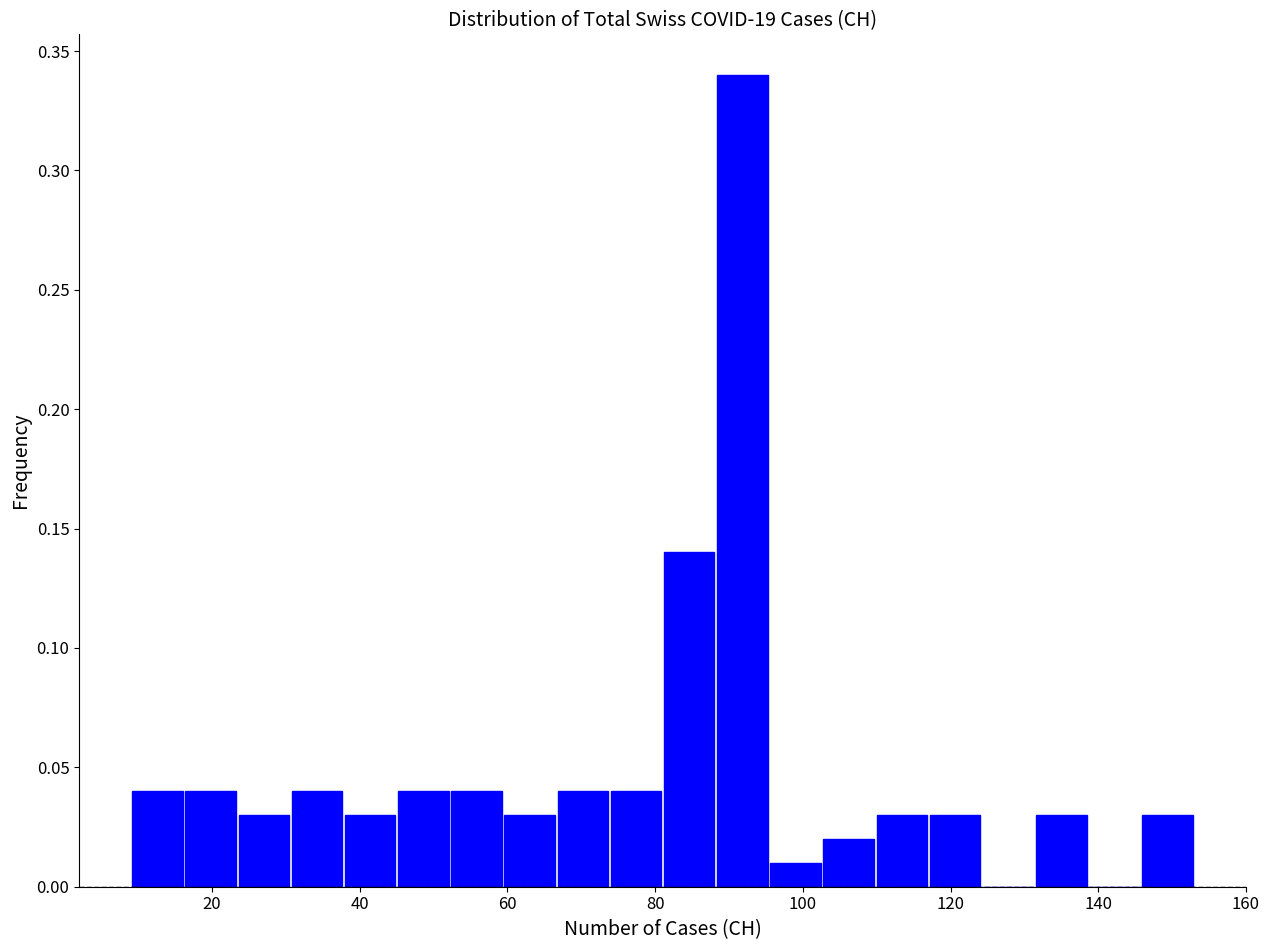

Read against the x-axis, roughly where is the centre of the tallest bar?

92